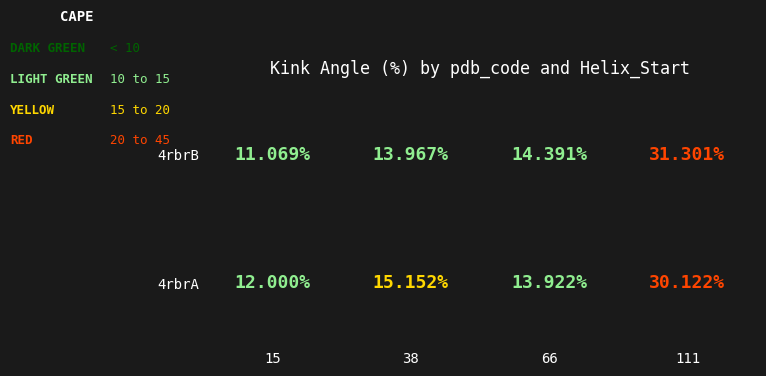

At which label is 4rbrA closest to 21?

38